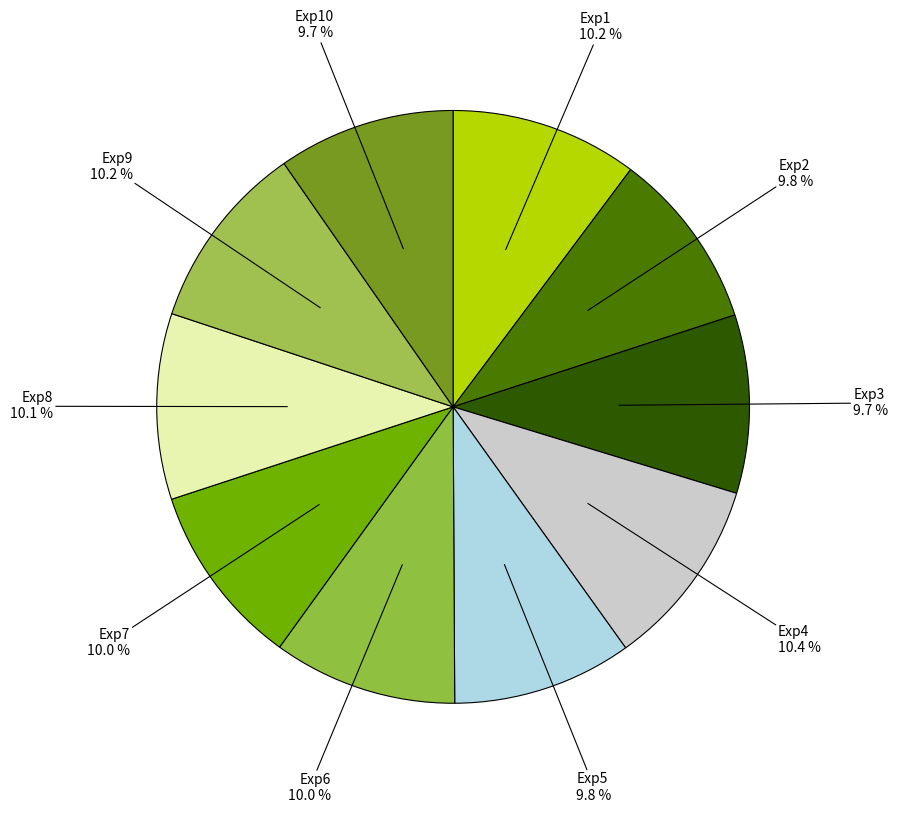

Count the number of slices in the pie.

10